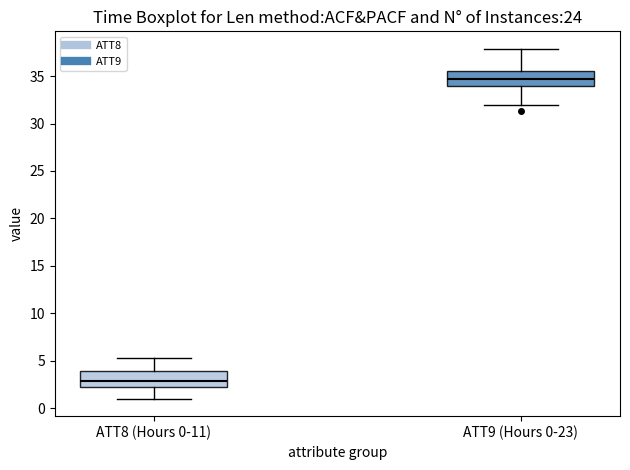

Reading left to right, transcribe this box plot: for each box, give where its median line is, the range the box spans, and where its two whiskers end, as read against the y-axis. The values are not printed on the chart, so give them approximately, as read against the axis.

ATT8 (Hours 0-11): median 3.0, box 2.0 to 4.0, whiskers 1.0 to 5.5
ATT9 (Hours 0-23): median 35.0, box 34.0 to 35.5, whiskers 32.0 to 38.0